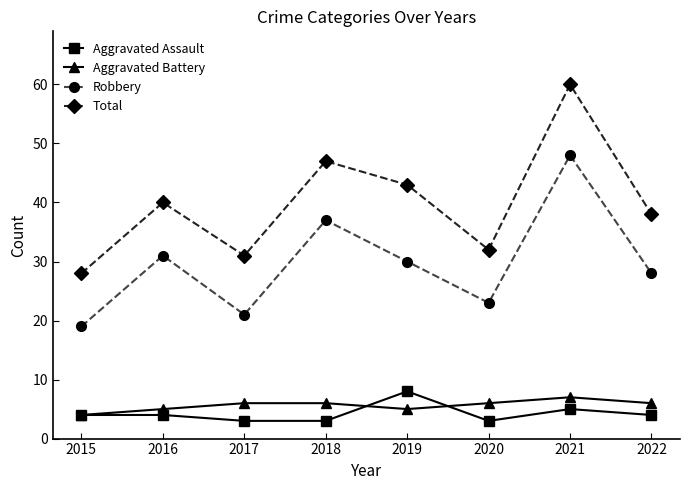

True or false: Aggravated Battery has a value of 3 at 2018.

False